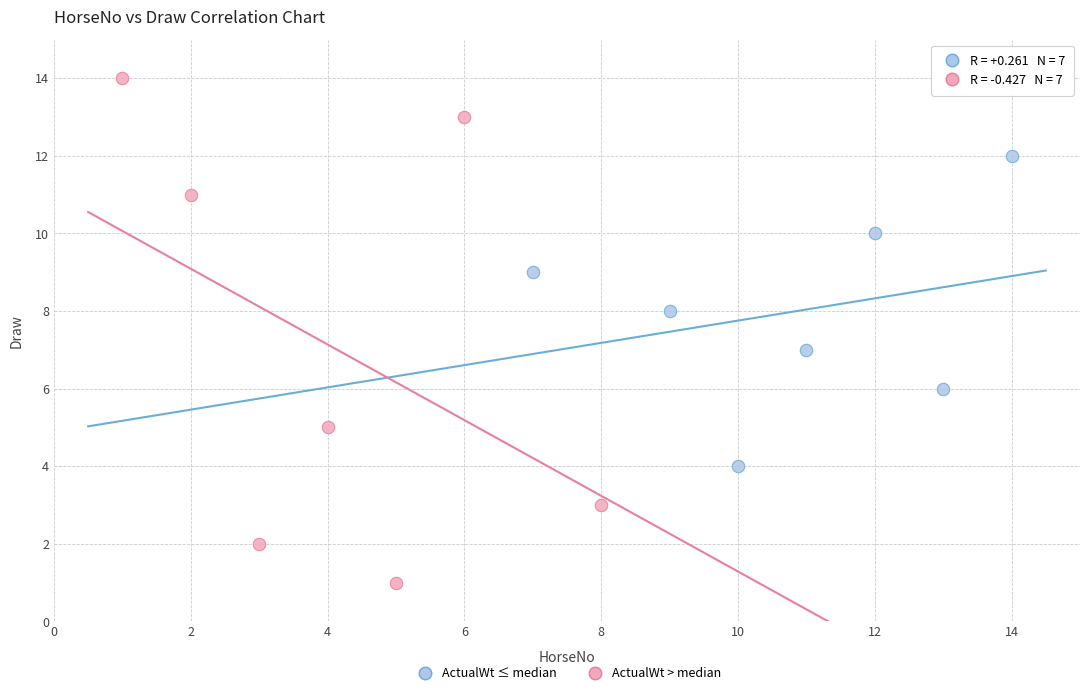

What are all the series names shown in the legend?

ActualWt ≤ median, ActualWt > median